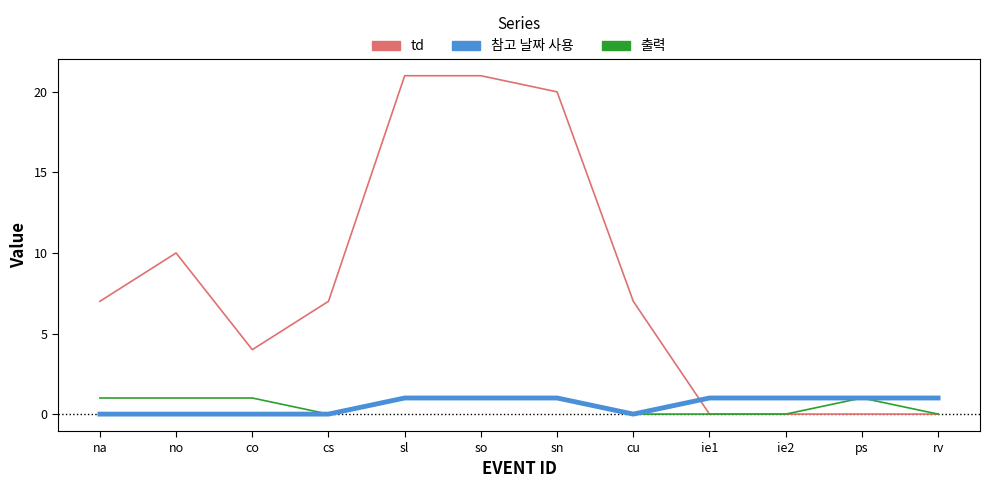

What position from the right is ps?

2